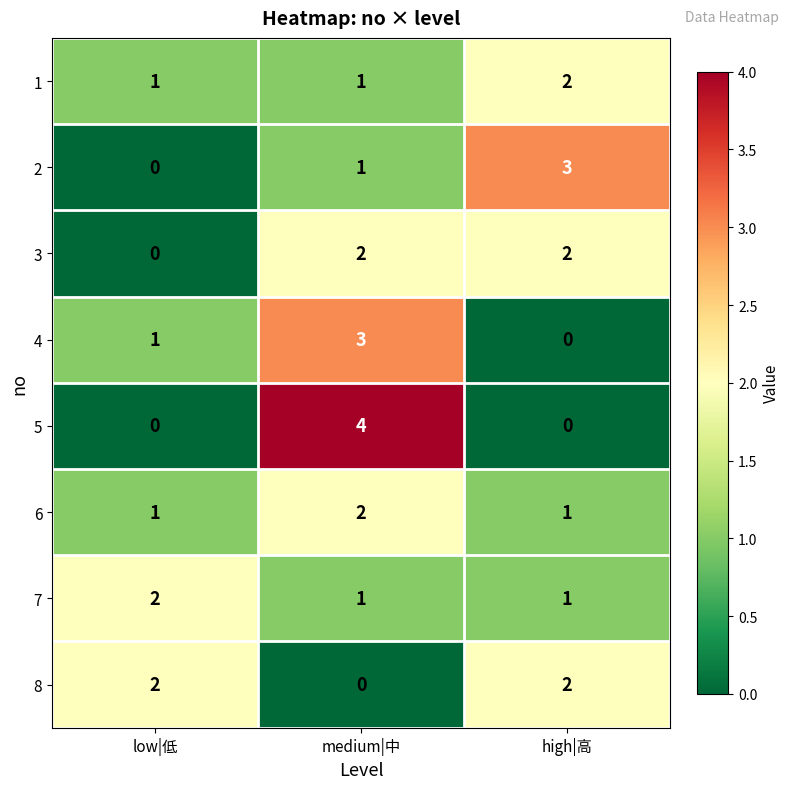

What is the difference between the highest and lowest values at high|高?

3